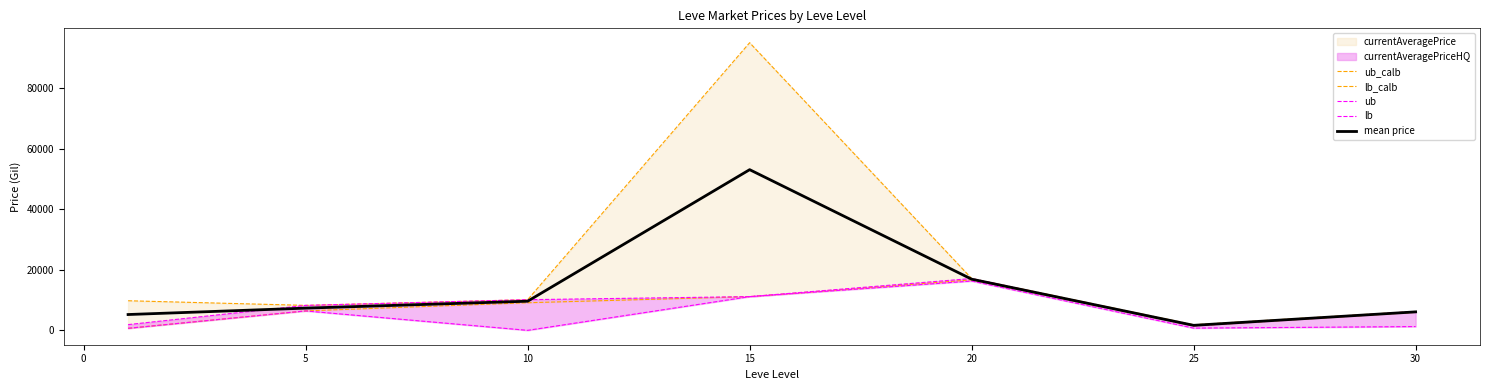

Reading left to right, list all the values displayed in this chart.

ub_calb: 9779.6	8249.8	10130.0	95046.8	17124.8	1845.4	6249.4
lb_calb: 668.4	6428.7	9121.2	11143.8	16694.2	1465.7	5957.8
ub: 1892.1	8249.8	10130.0	11143.8	17124.8	1465.7	6249.4
lb: 668.4	6416.4	0.0	11143.8	16291.4	735.7	1249.4
mean price: 5224.0	7339.2	9625.6	53095.3	16909.5	1655.6	6103.6